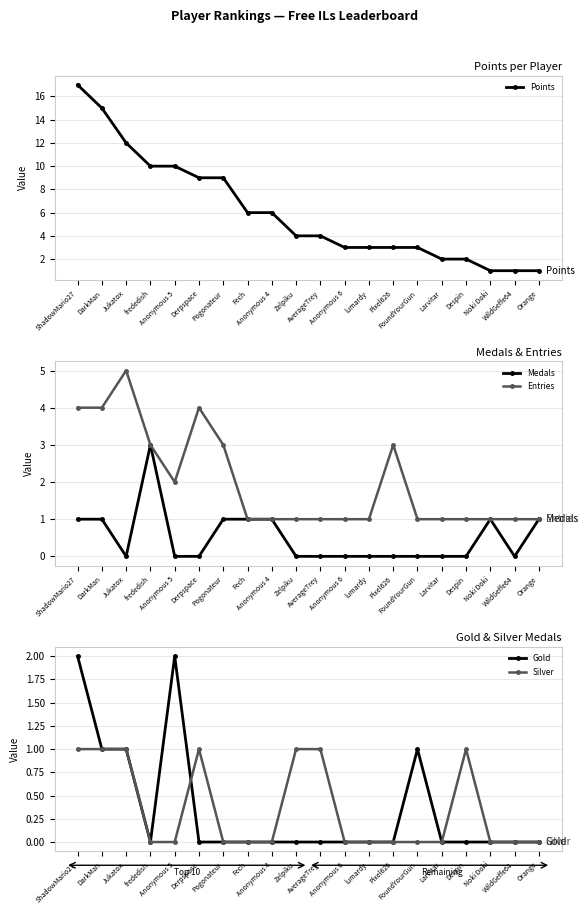

What are all the series names shown in the legend?

Points, Medals, Entries, Gold, Silver